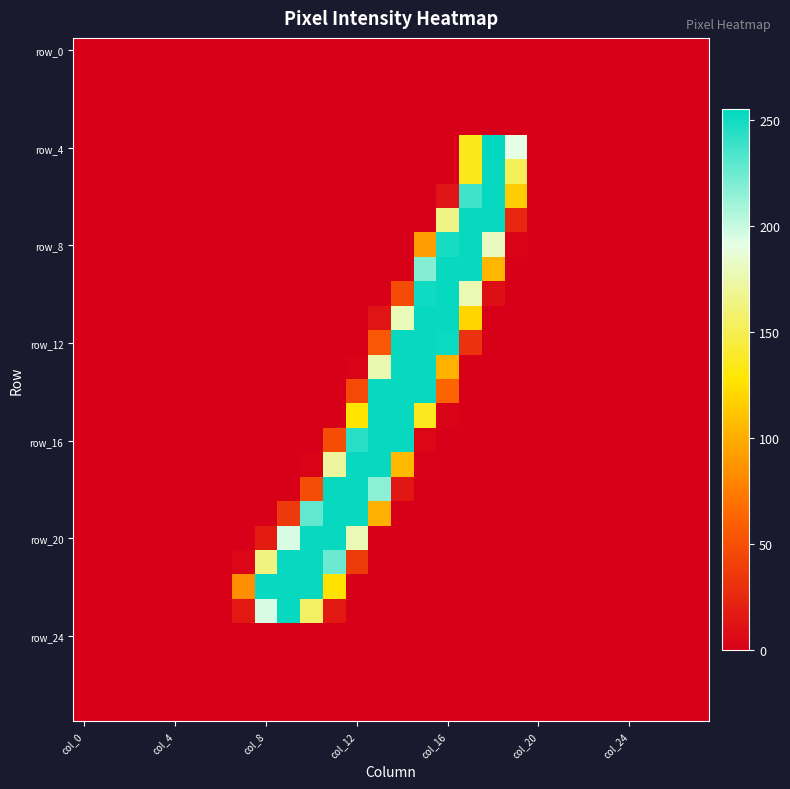

What is the maximum value shown in the chart?

255